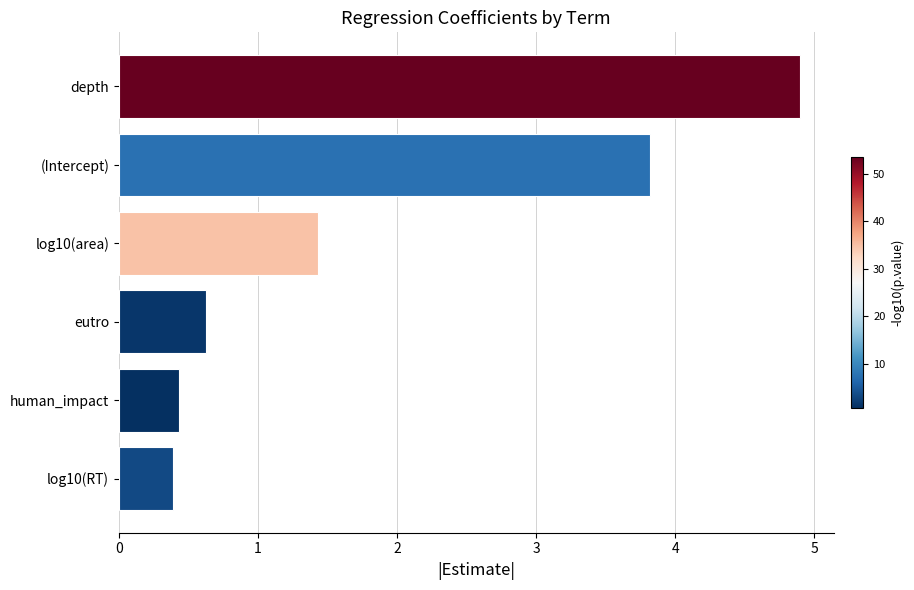

What is the difference between the second highest and minimum values?

3.4